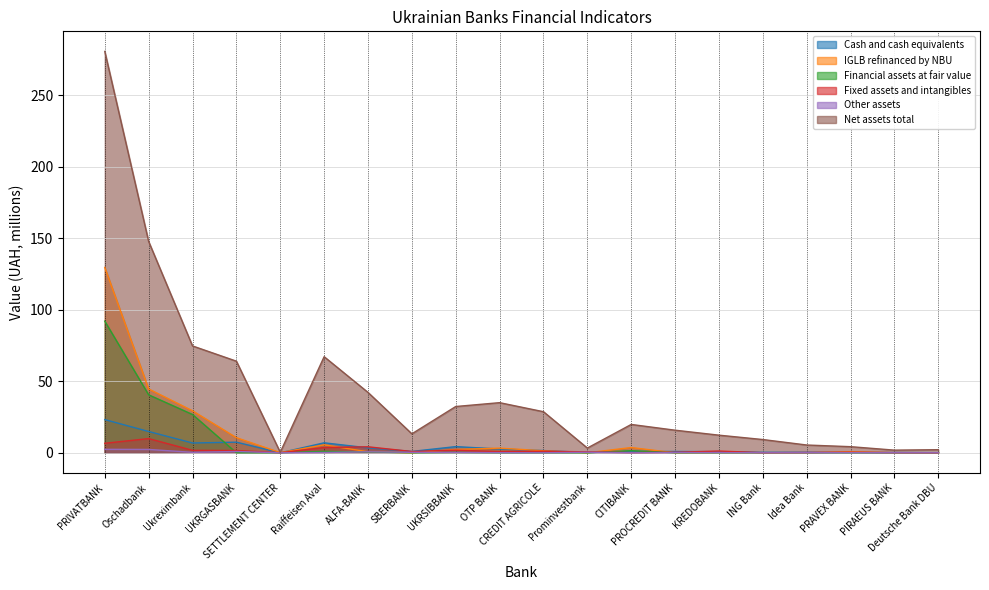

What is the label of the 16th point from the right?

SETTLEMENT CENTER